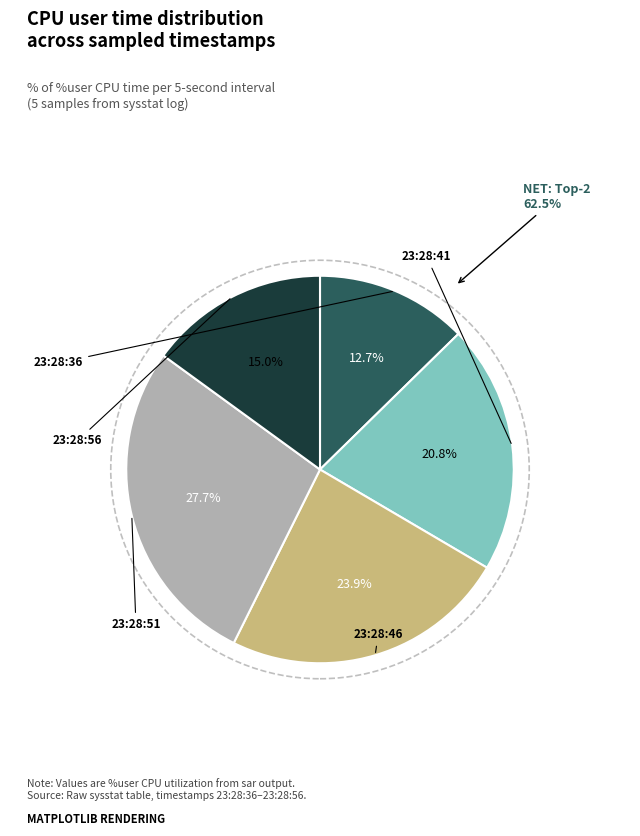

Which has a higher value, 23:28:56 or 23:28:41?

23:28:41